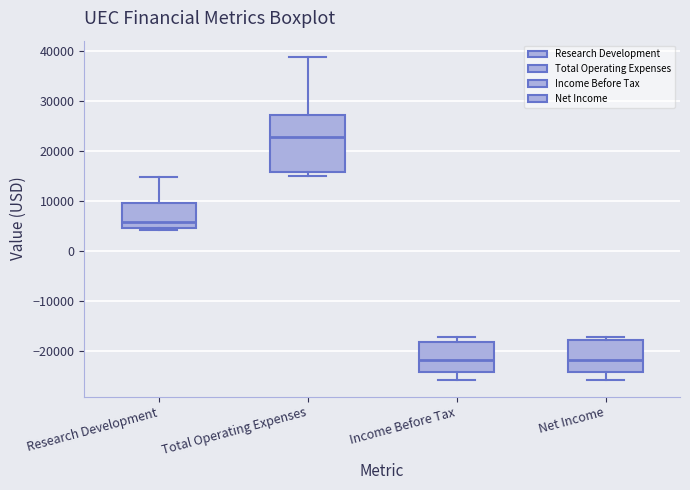

Reading left to right, read every box against the y-axis: the position of its median line, the range the box covers, and the ends of its whiskers. The values are not printed on the chart, so give them approximately, as read against the axis.

Research Development: median 6000, box 5000 to 10000, whiskers 4000 to 15000
Total Operating Expenses: median 23000, box 16000 to 27000, whiskers 15000 to 39000
Income Before Tax: median -22000, box -24000 to -18000, whiskers -26000 to -17000
Net Income: median -22000, box -24000 to -18000, whiskers -26000 to -17000